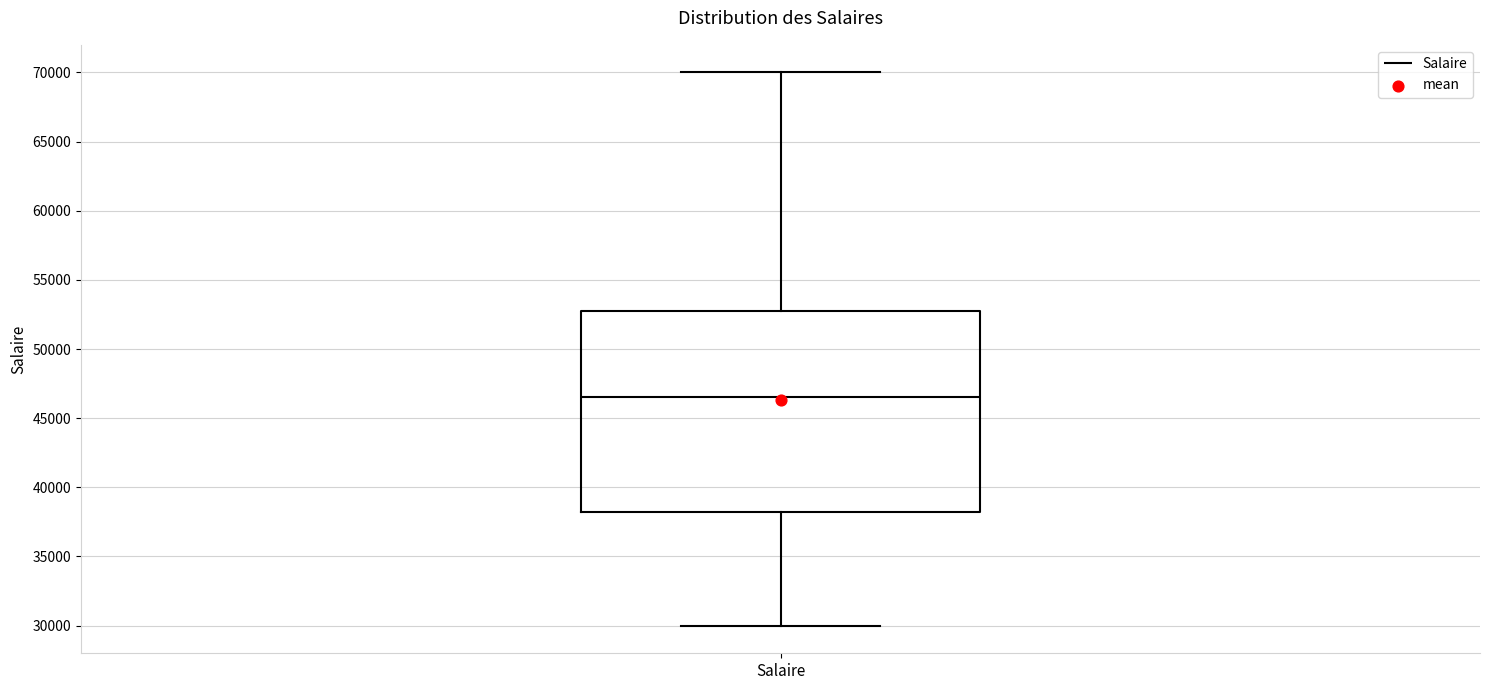

Where does the upper whisker of the box for Salaire end on the y-axis? The values are not printed on the chart, so give them approximately, as read against the axis.

70000